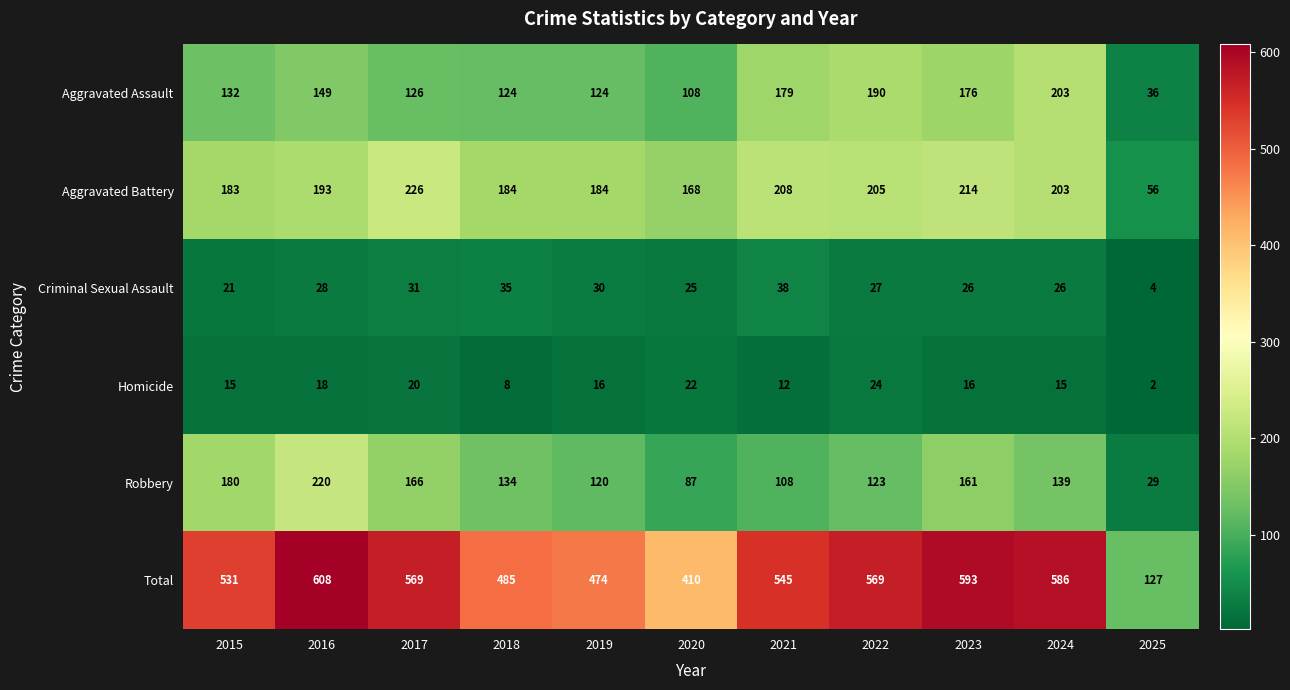

What is the sum of the Homicide values at 2023 and 2020?

38